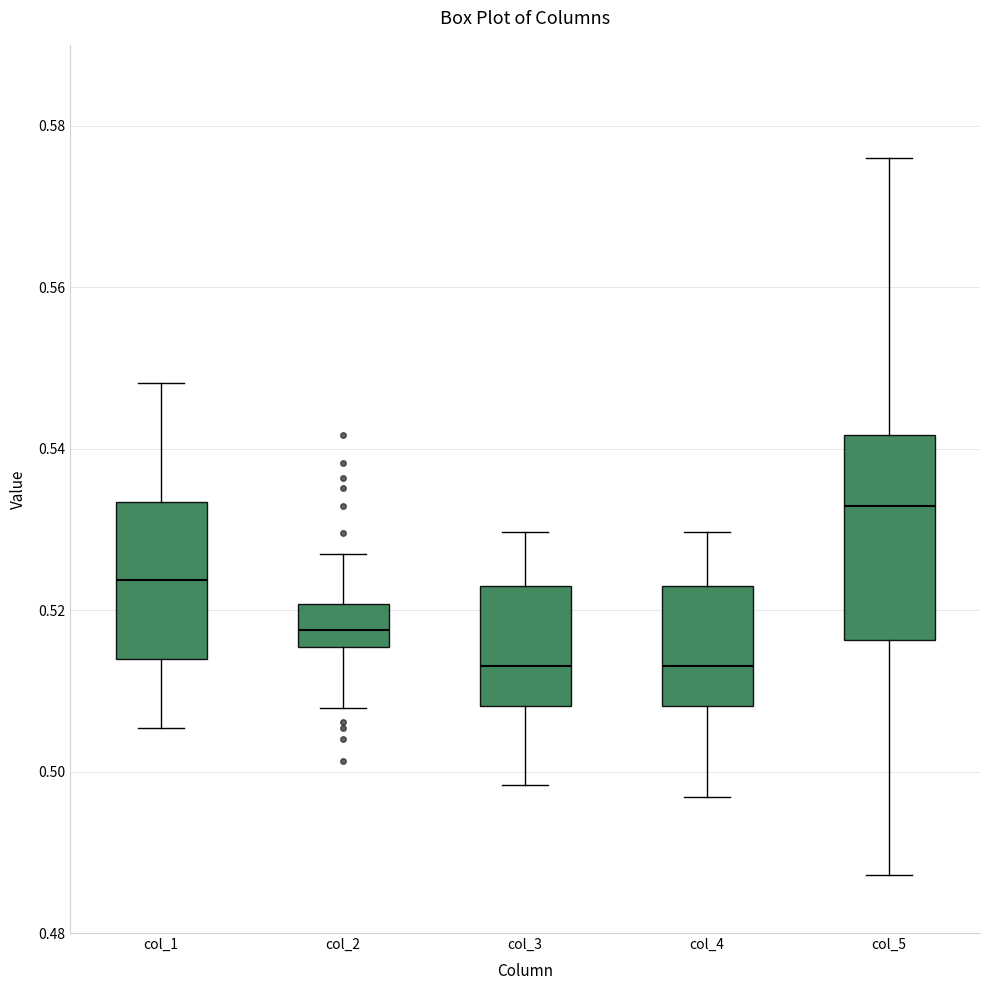

Reading left to right, transcribe this box plot: for each box, give where its median line is, the range the box spans, and where its two whiskers end, as read against the y-axis. The values are not printed on the chart, so give them approximately, as read against the axis.

col_1: median 0.524, box 0.514 to 0.534, whiskers 0.506 to 0.548
col_2: median 0.518, box 0.516 to 0.520, whiskers 0.508 to 0.526
col_3: median 0.514, box 0.508 to 0.522, whiskers 0.498 to 0.530
col_4: median 0.514, box 0.508 to 0.522, whiskers 0.496 to 0.530
col_5: median 0.532, box 0.516 to 0.542, whiskers 0.488 to 0.576